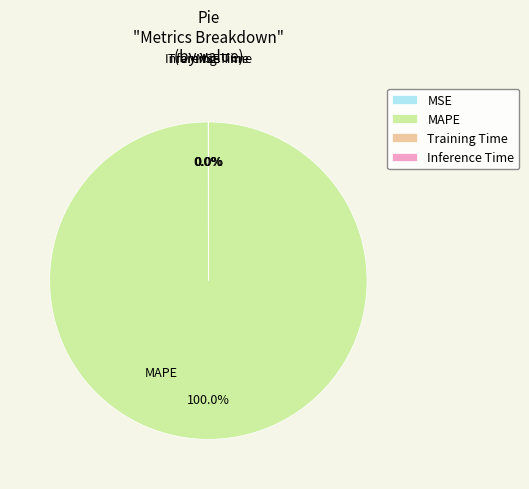

What is the largest slice in the pie chart?

MAPE